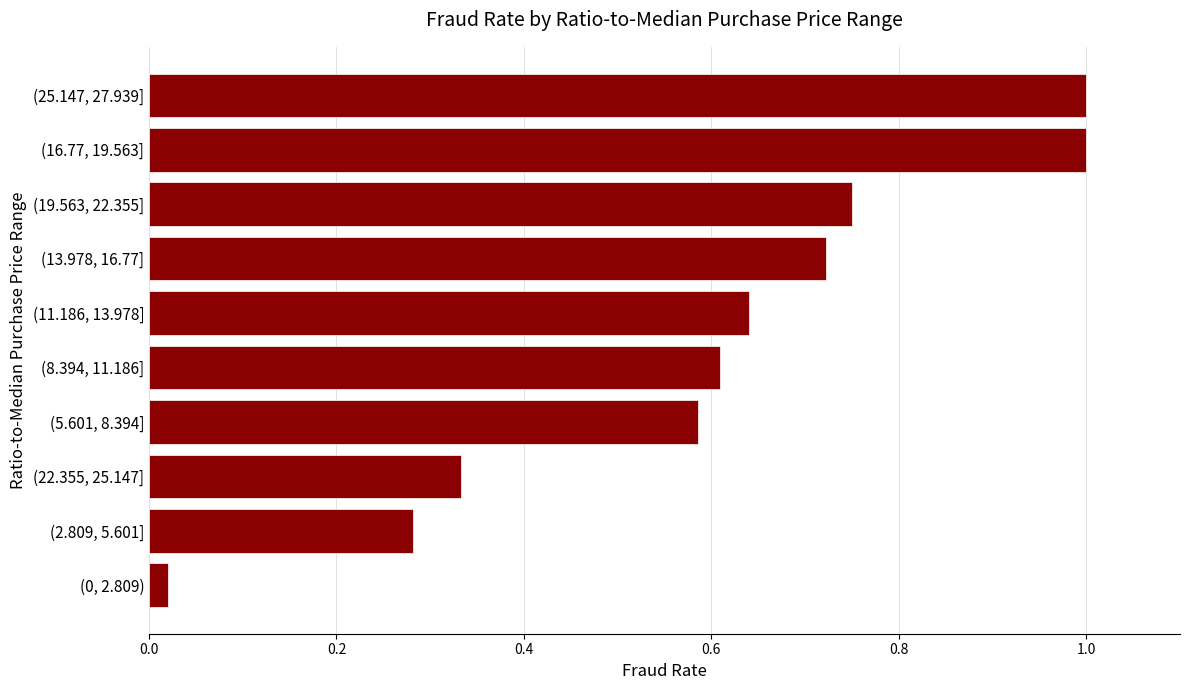

What is the maximum value shown in the chart?

1.0